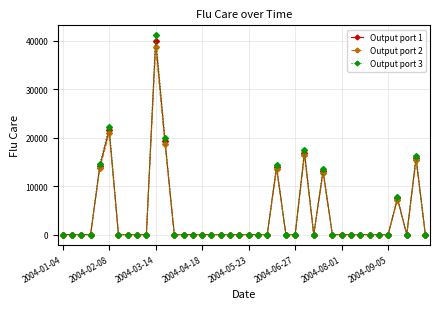

True or false: Output port 3 has more than 0 points higher than both neighbors.

True